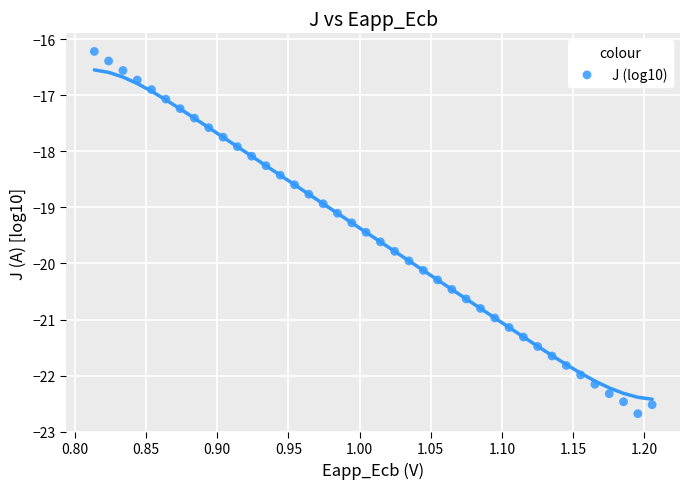

What is the range of Y values (max minus min)?

6.5